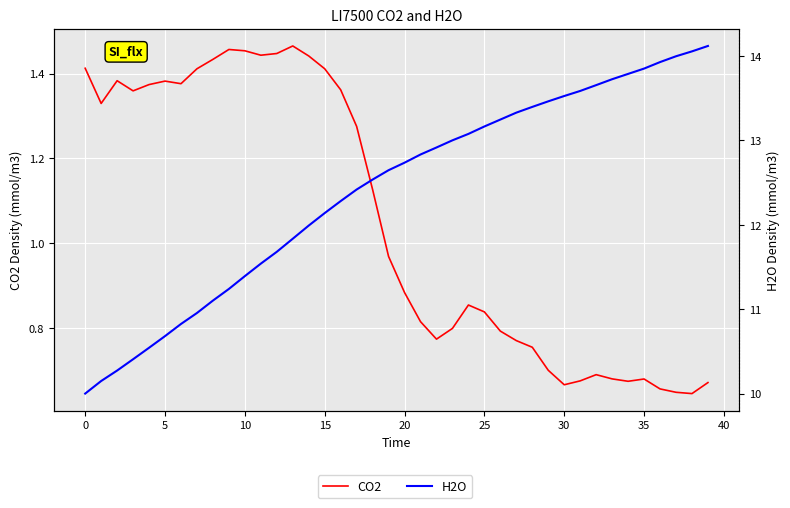

Is the value of CO2 at 33 greater than the value of H2O at 25?

No